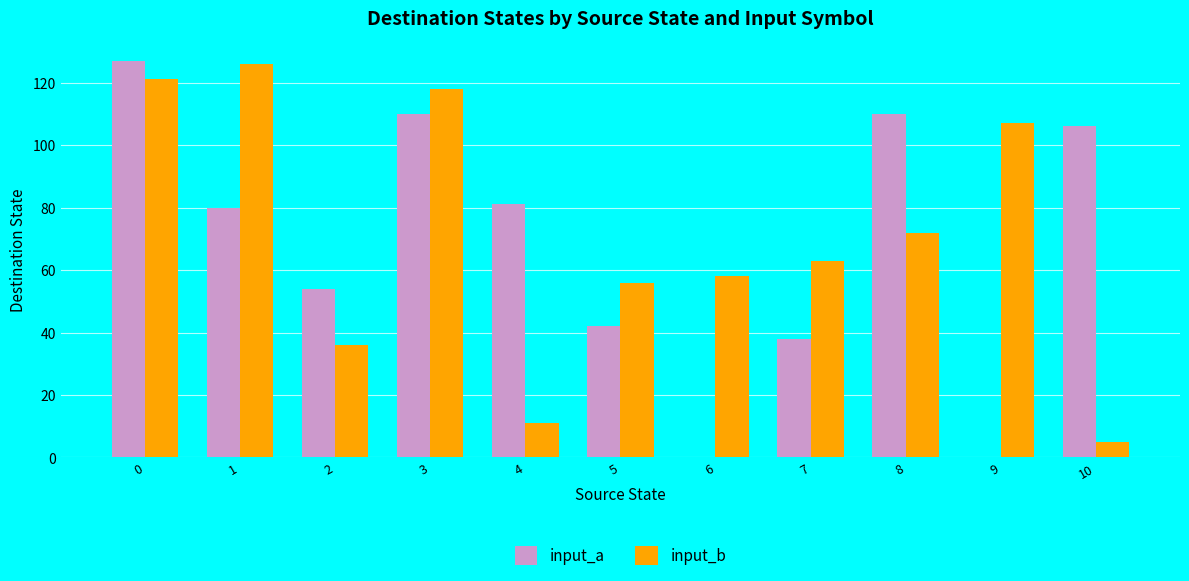

Reading right to left, extract all data points from this chart.

input_a: 106	0	110	38	0	42	81	110	54	80	127
input_b: 5	107	72	63	58	56	11	118	36	126	121